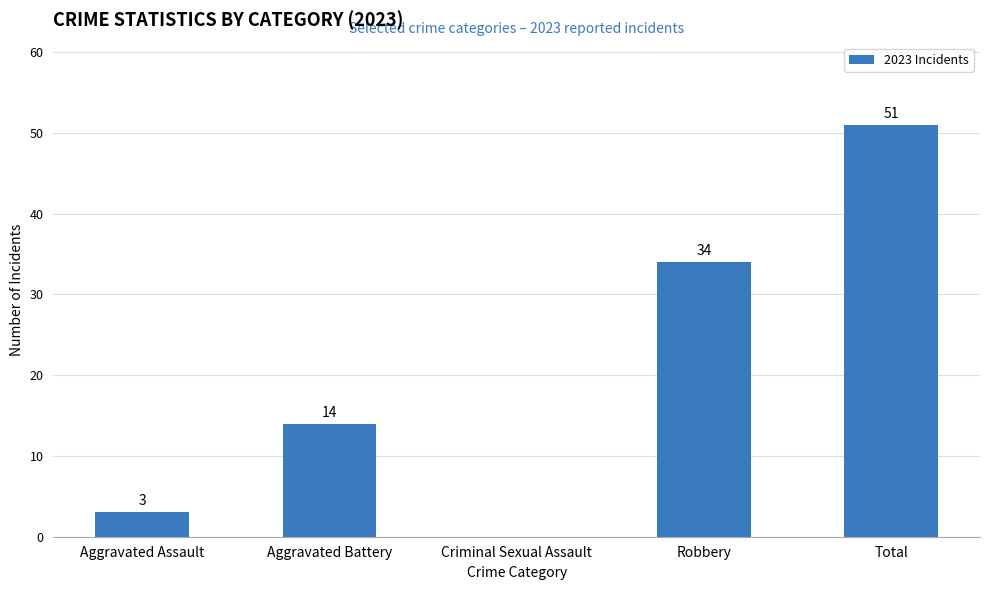

The value at Robbery is 54. True or false?

False